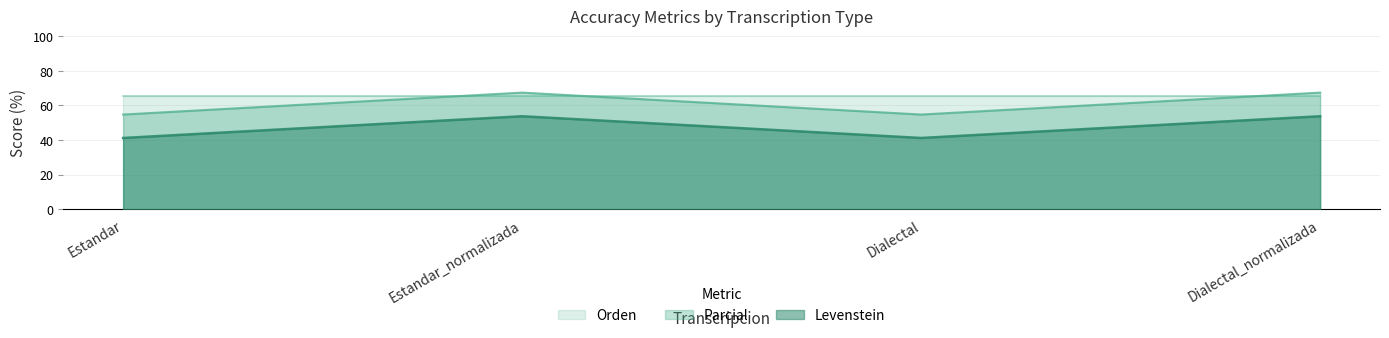

True or false: Parcial and Levenstein cross at least once.

False